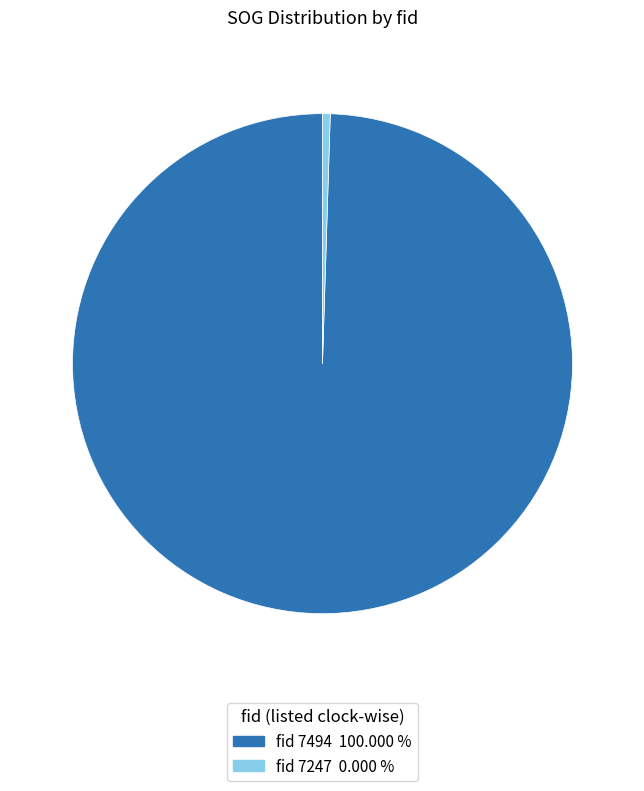

Which category has the smallest portion of the pie?

fid 7247 0.000 %